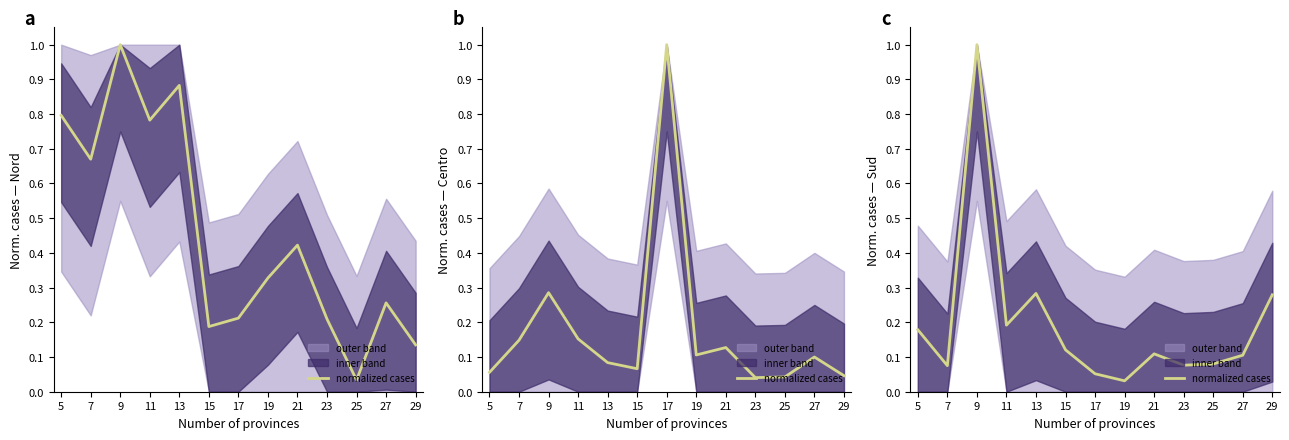

How many lines are shown in the chart?

1